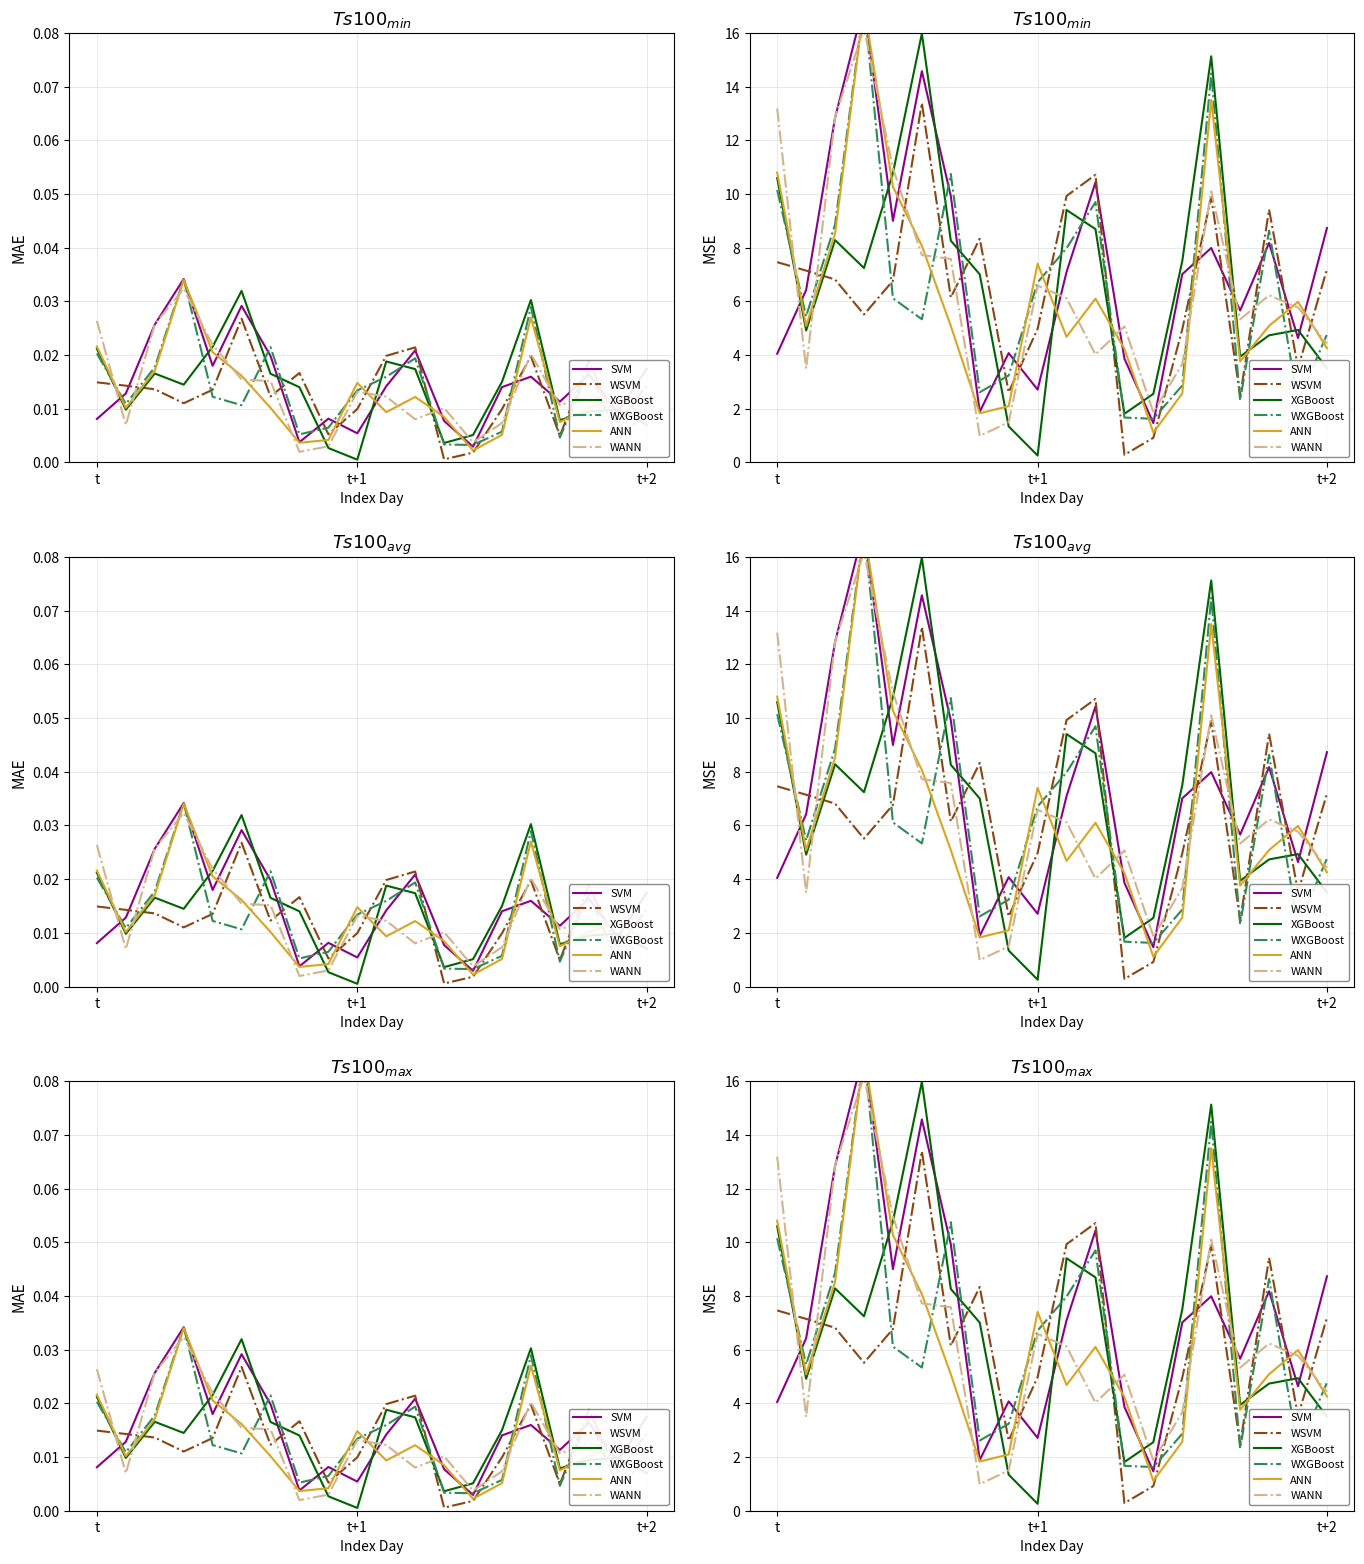

What is the difference between the maximum and minimum values in the Series 5 series?

15.9